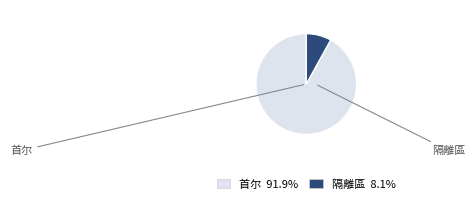

What portion of the pie excludes 首尔?

8.1%